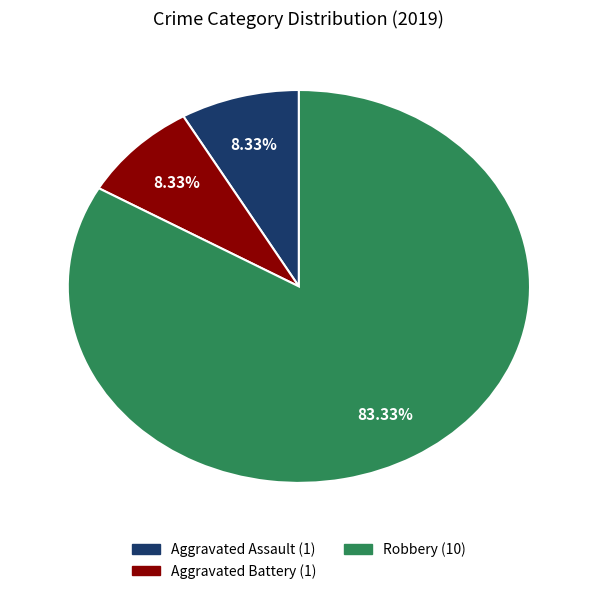

To the nearest percent, what is the difference between the largest and smallest slice percentages?

75%